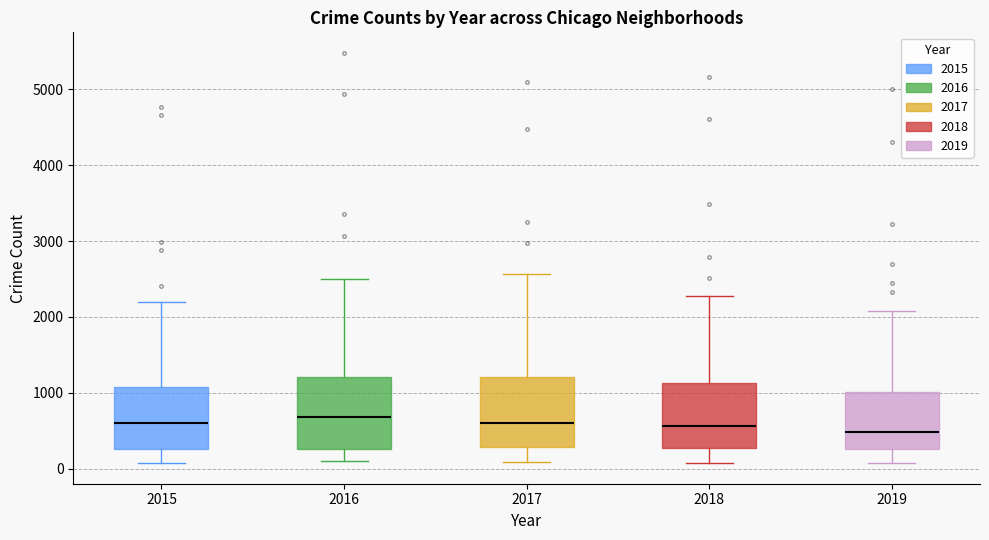

Reading left to right, transcribe this box plot: for each box, give where its median line is, the range the box spans, and where its two whiskers end, as read against the y-axis. The values are not printed on the chart, so give them approximately, as read against the axis.

2015: median 600, box 300 to 1100, whiskers 100 to 2200
2016: median 700, box 300 to 1200, whiskers 100 to 2500
2017: median 600, box 300 to 1200, whiskers 100 to 2600
2018: median 600, box 300 to 1100, whiskers 100 to 2300
2019: median 500, box 300 to 1000, whiskers 100 to 2100